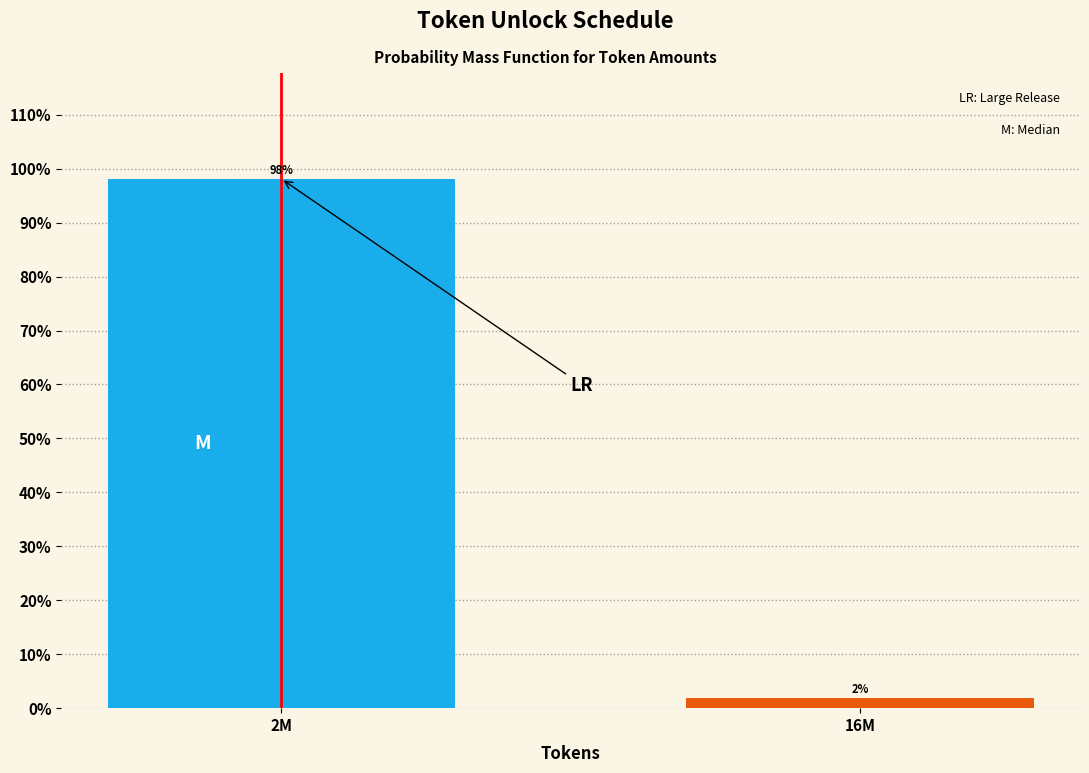

Between 2M and 16M, which is larger?

2M